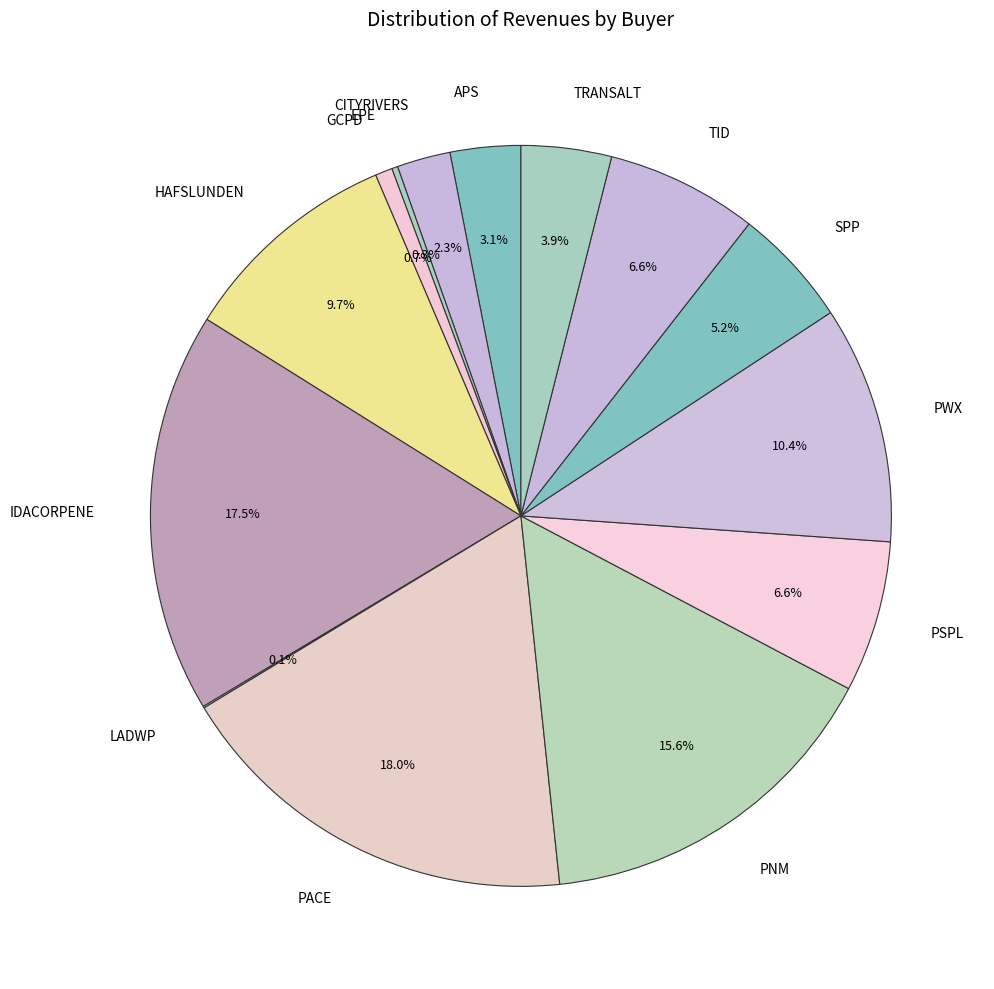

What portion of the pie excludes TRANSALT?

96.1%